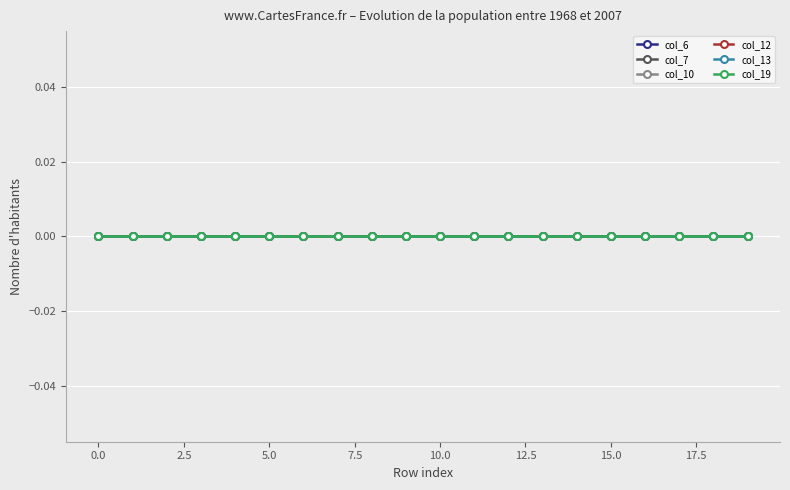

What are all the series names shown in the legend?

col_6, col_7, col_10, col_12, col_13, col_19